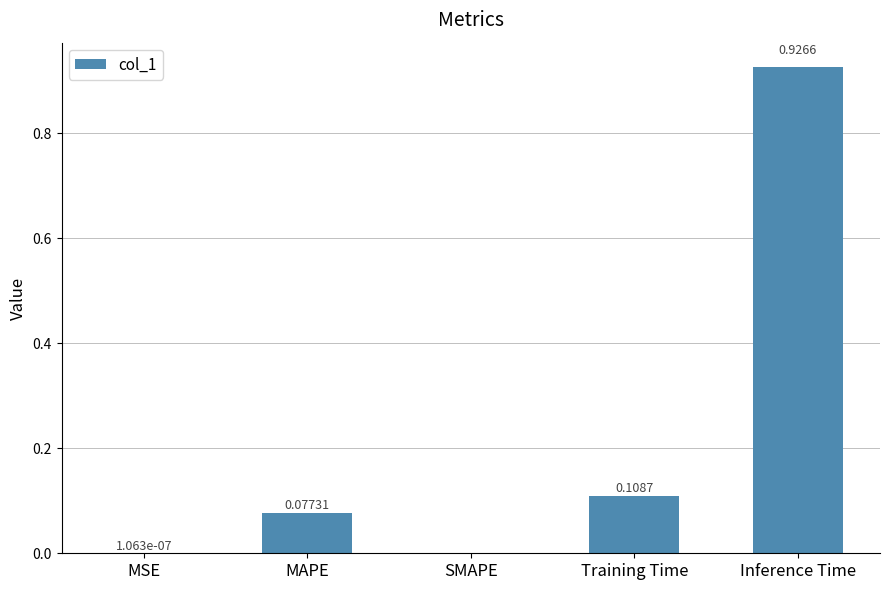

What is the sum of the values at Inference Time and Training Time?

1.0